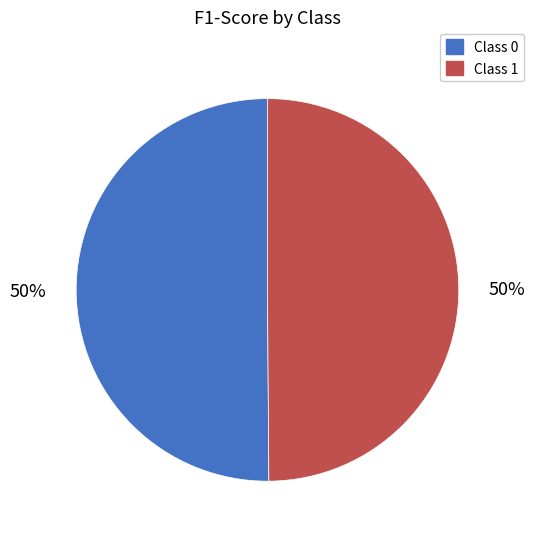

To the nearest percent, what is the average slice percentage?

50%